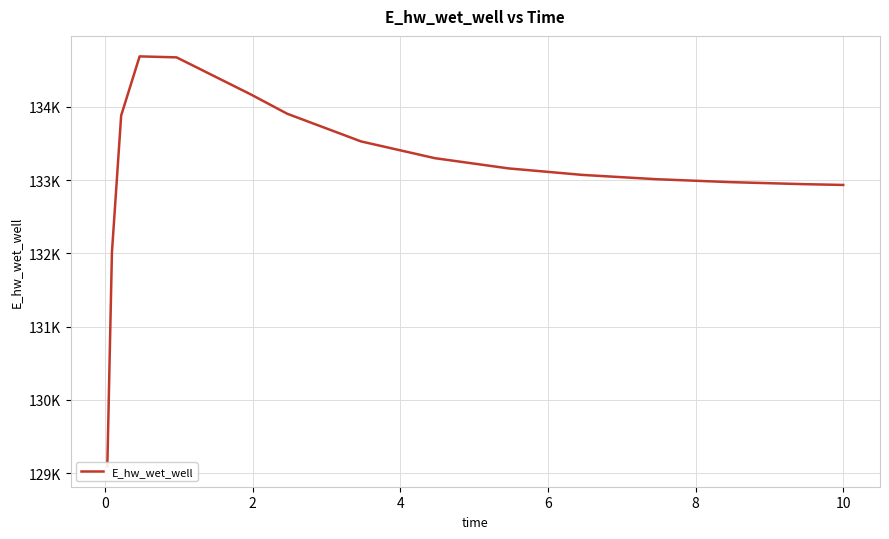

Count the number of values greater than 133159.

8